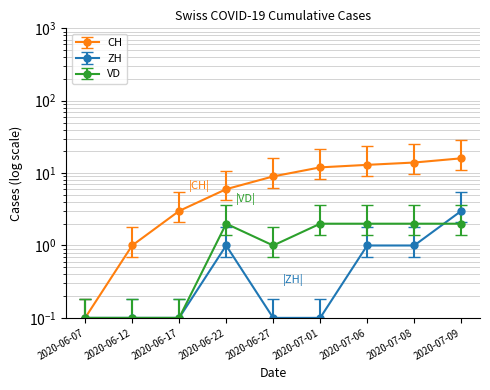

What value does the CH series have at 2020-06-07?

0.1